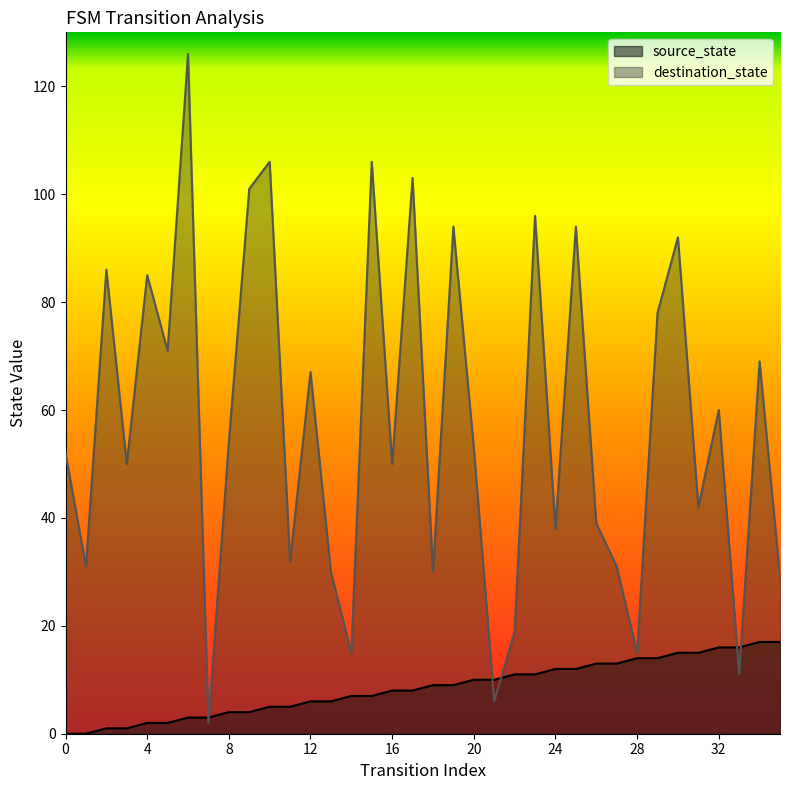

What is the spread (max minus min) of values at 33?

5